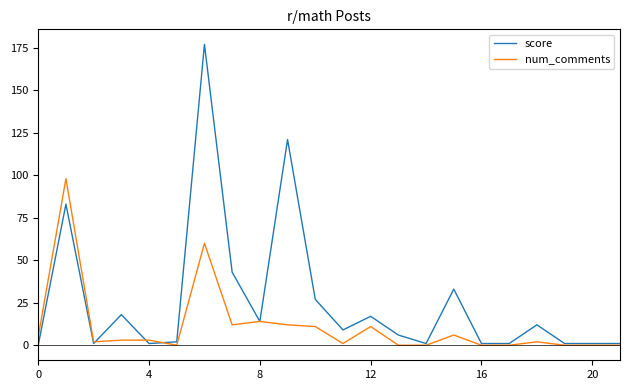

What is the difference between the maximum and minimum values in the num_comments series?

98